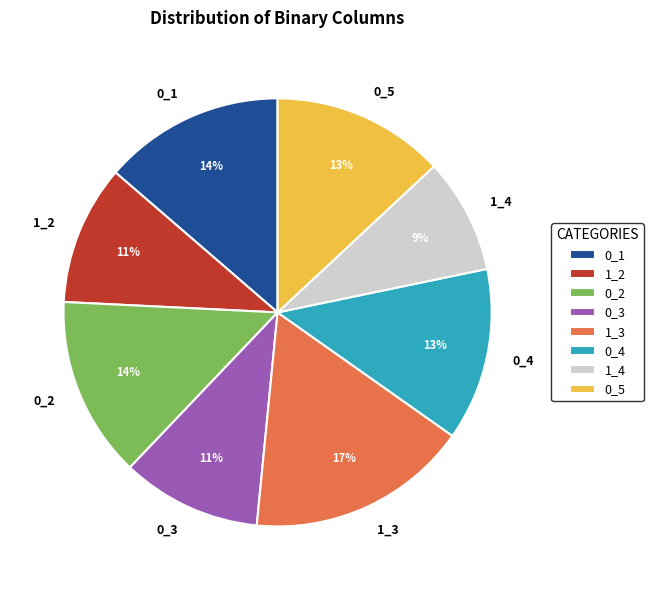

Count the number of slices in the pie.

8